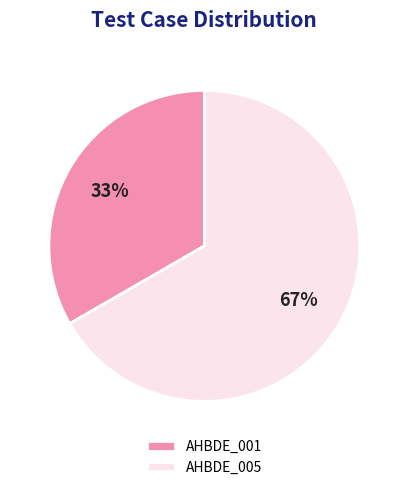

To the nearest percent, what is the average slice percentage?

50%